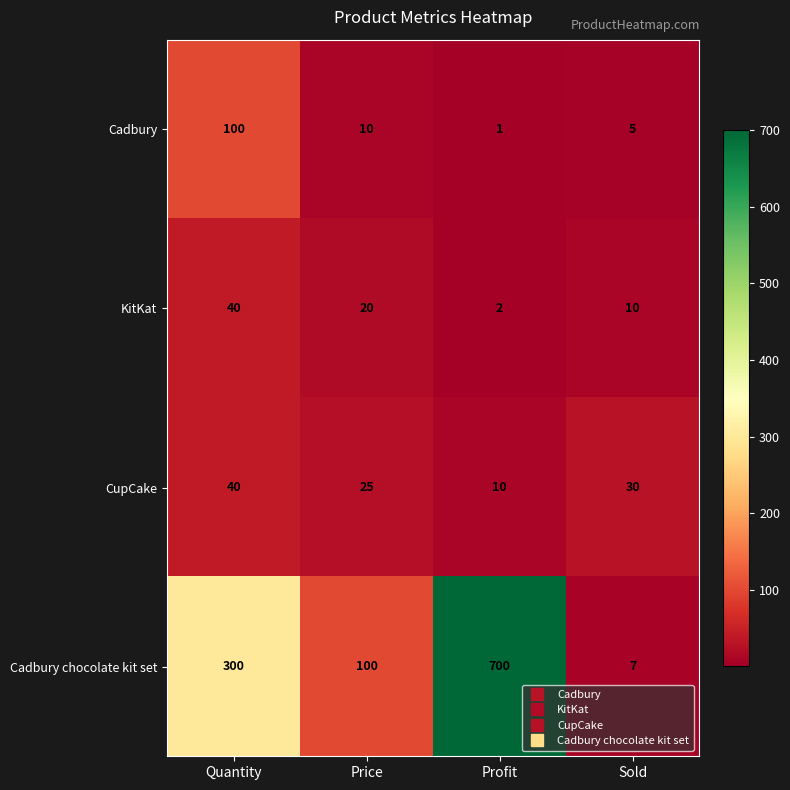

Which series has the largest range (max minus min)?

Cadbury chocolate kit set